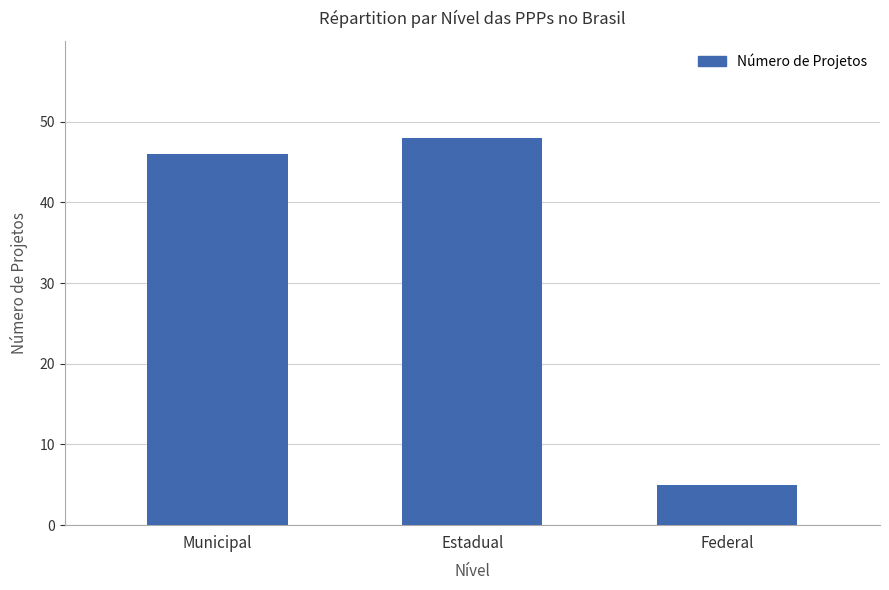

What is the sum of the values at Federal and Municipal?

51